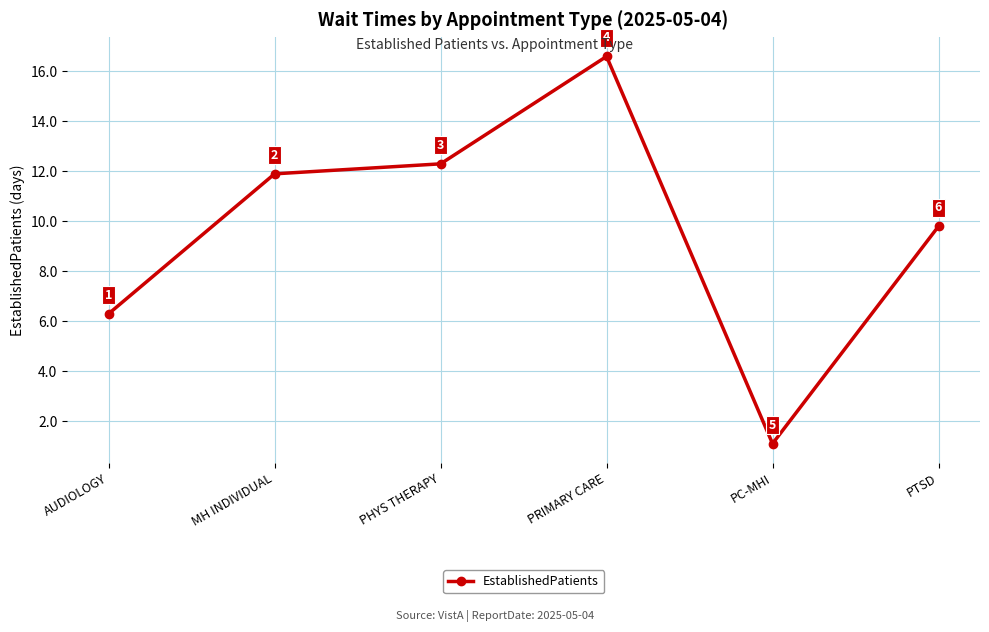

At which label does the data first exceed 11?

MH INDIVIDUAL